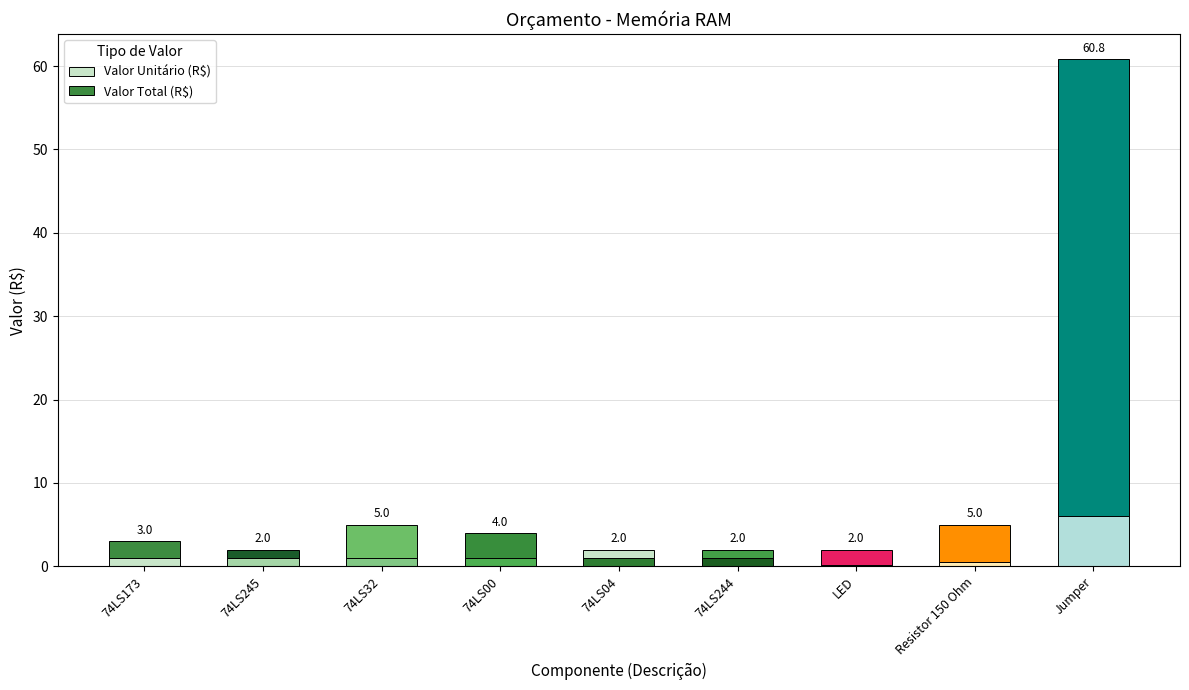

What is the sum of all Valor Unitário (R$) values?

12.8